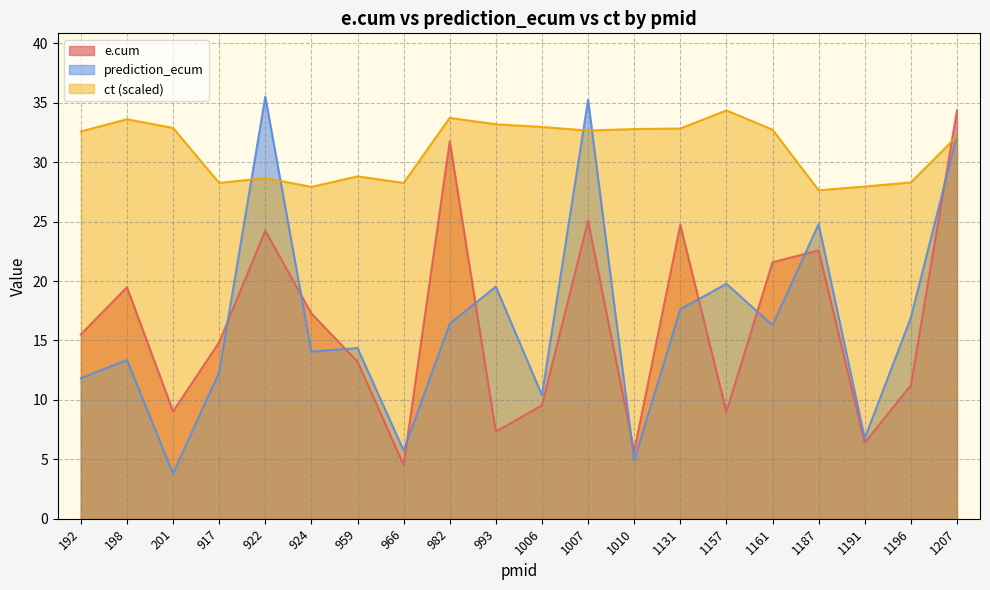

What is the sum of all e.cum values?

327.3